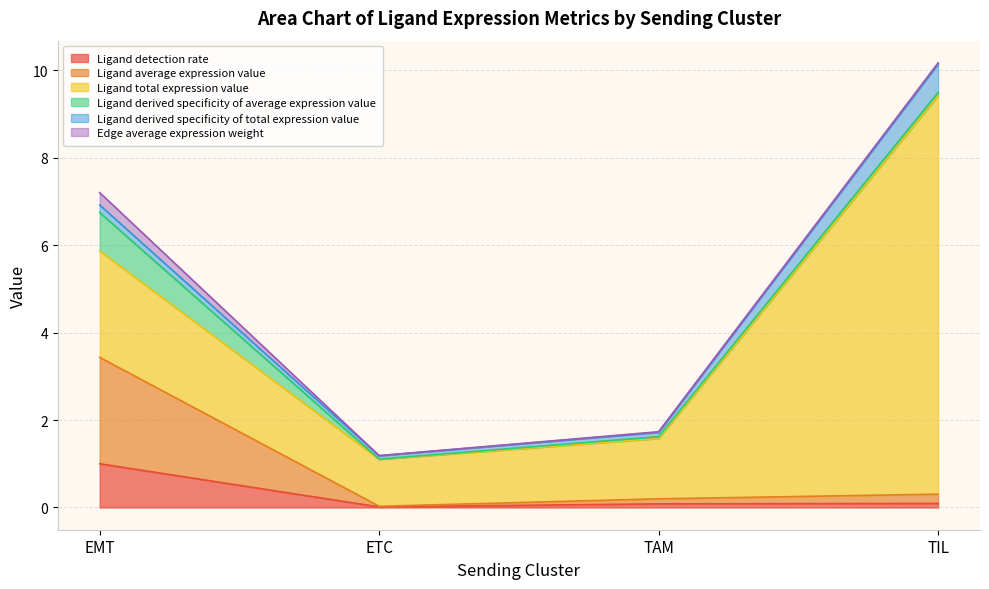

Which series has the largest range (max minus min)?

Ligand total expression value